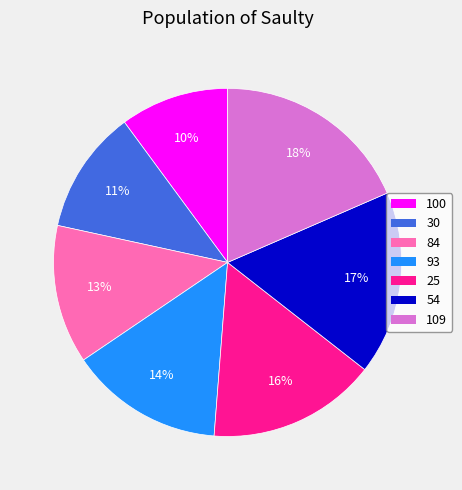

Which category has the biggest portion of the pie?

109